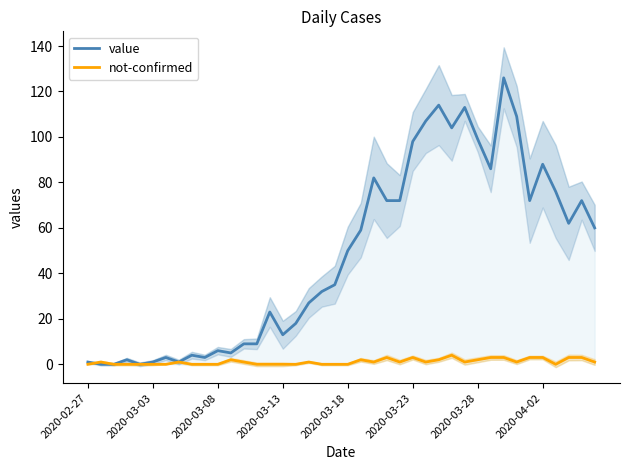

Reading right to left, transcribe all the data shown in this chart.

value: 60	72	62	76	88	72	109	126	86	99	113	104	114	107	98	72	72	82	59	50	35	32	27	18	13	23	9	9	5	6	3	4	1	3	1	0	2	0	0	1
not-confirmed: 1	3	3	0	3	3	1	3	3	2	1	4	2	1	3	1	3	1	2	0	0	0	1	0	0	0	0	1	2	0	0	0	1	0	0	0	0	0	1	0